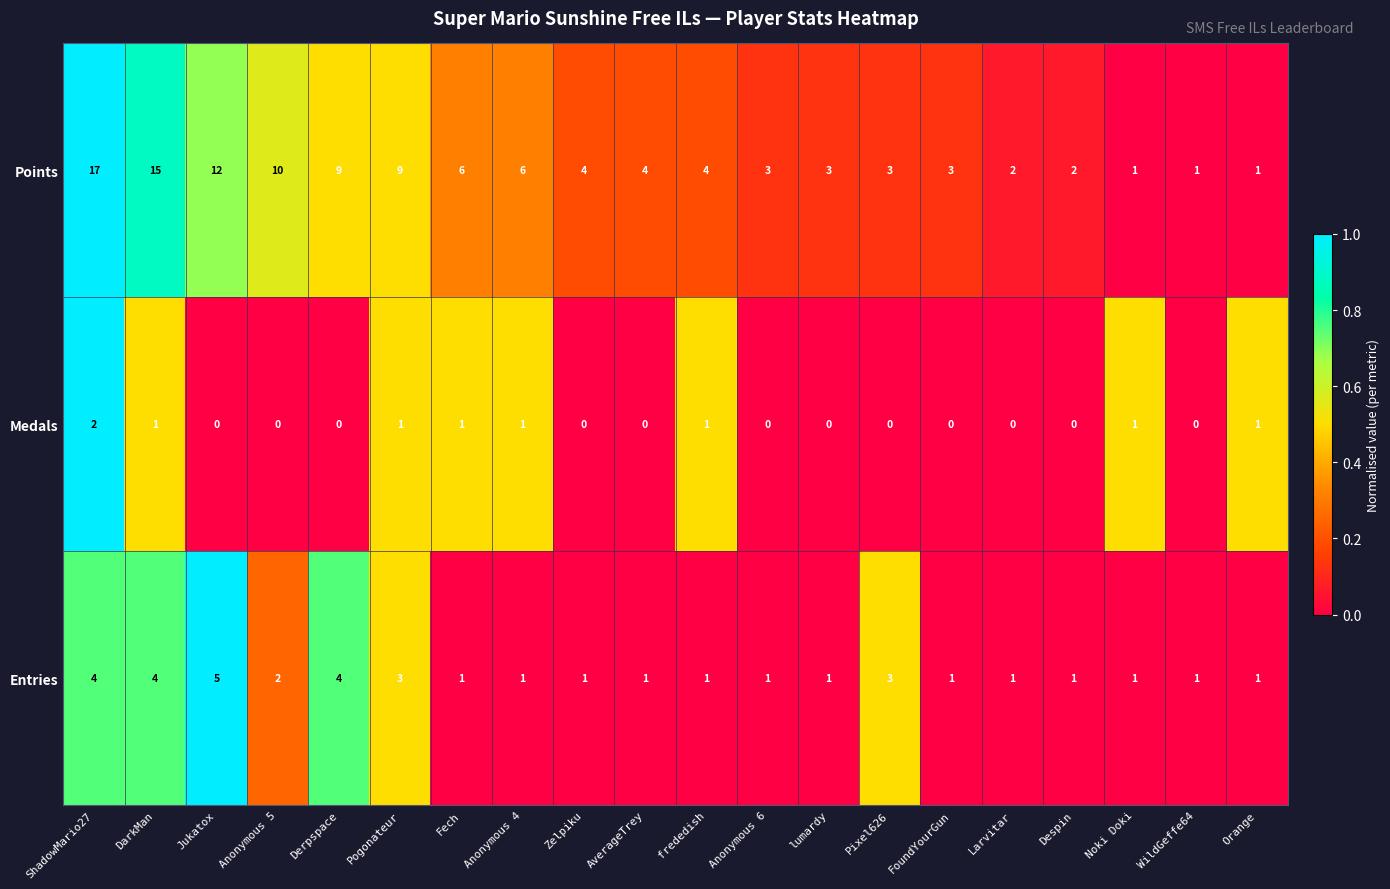

Which label corresponds to the largest value in the chart?

ShadowMario27